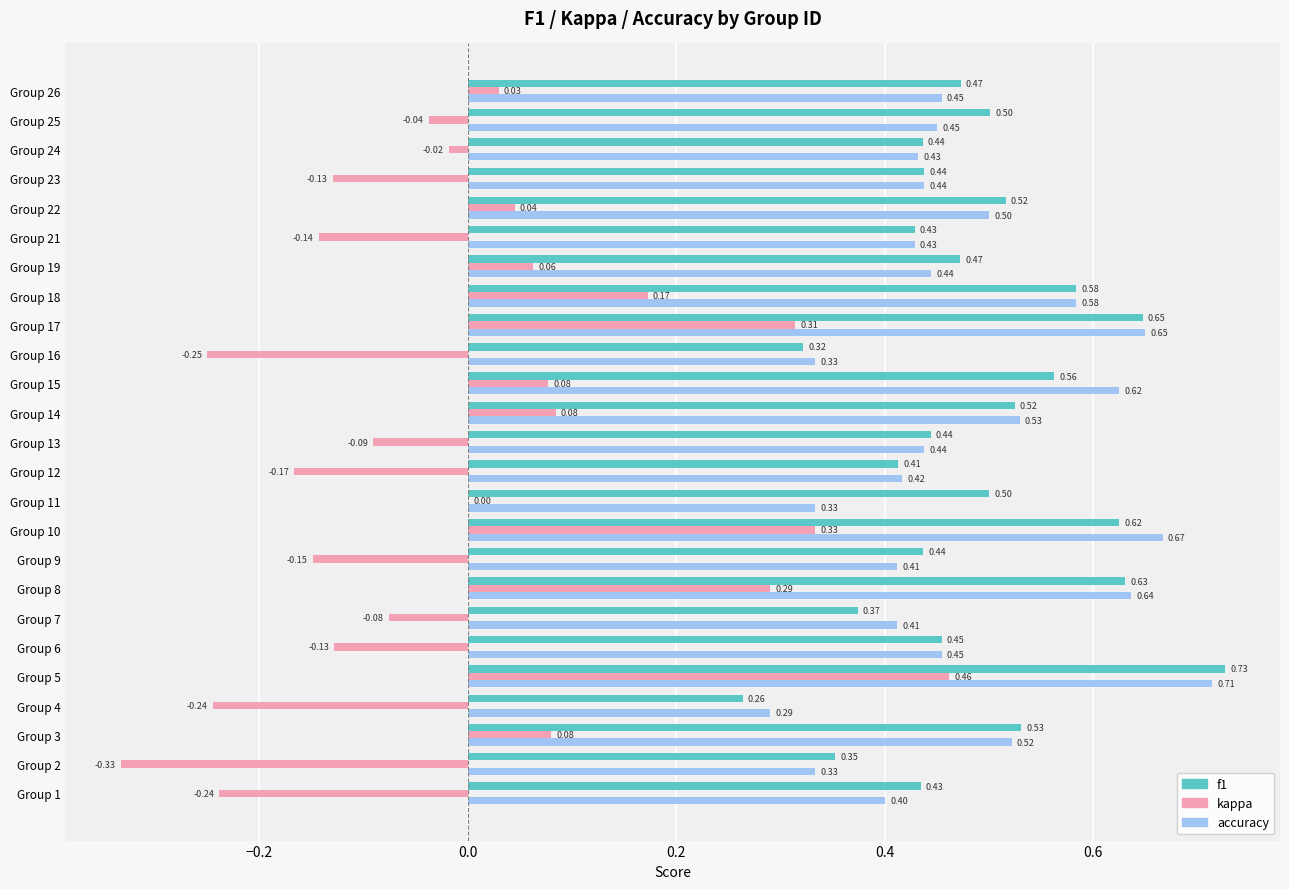

Which series changed the most between Group 2 and Group 25?

kappa